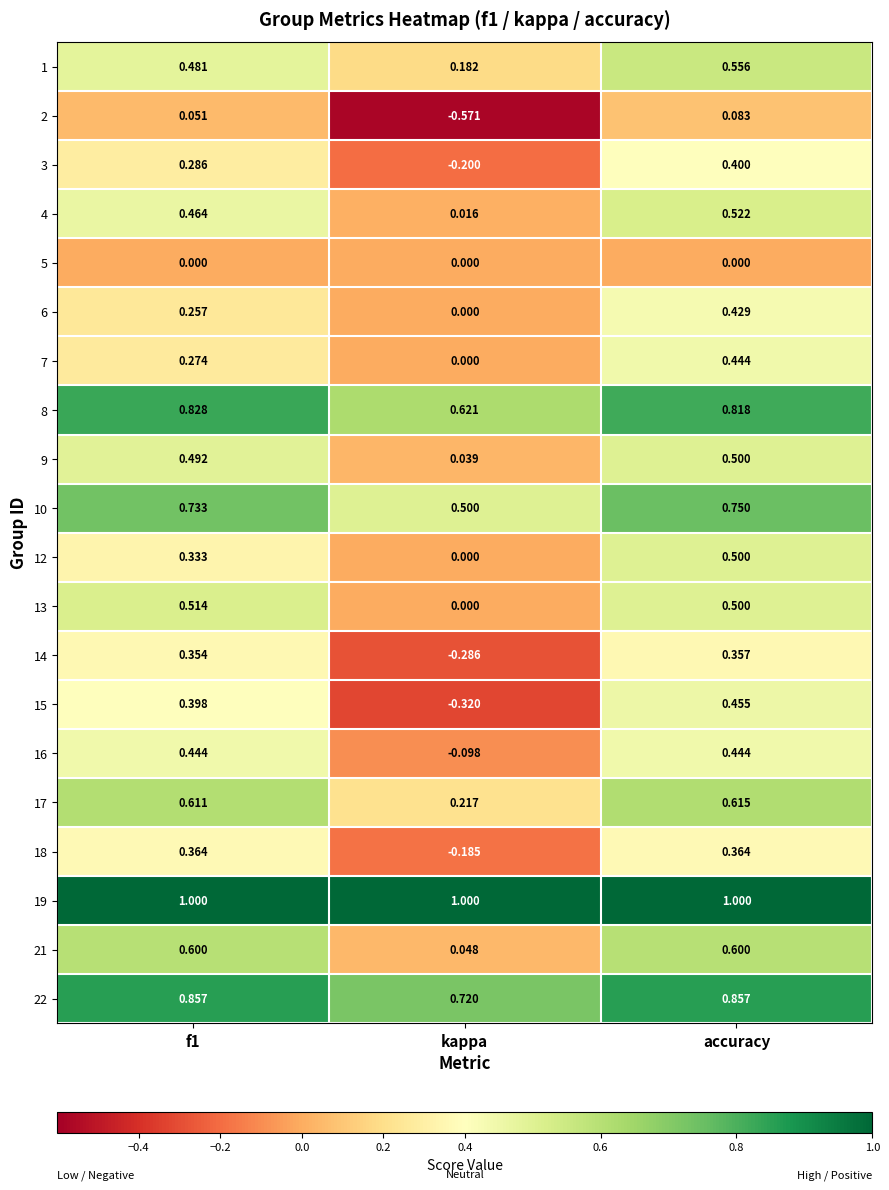

At which label does 22 reach its minimum?

kappa